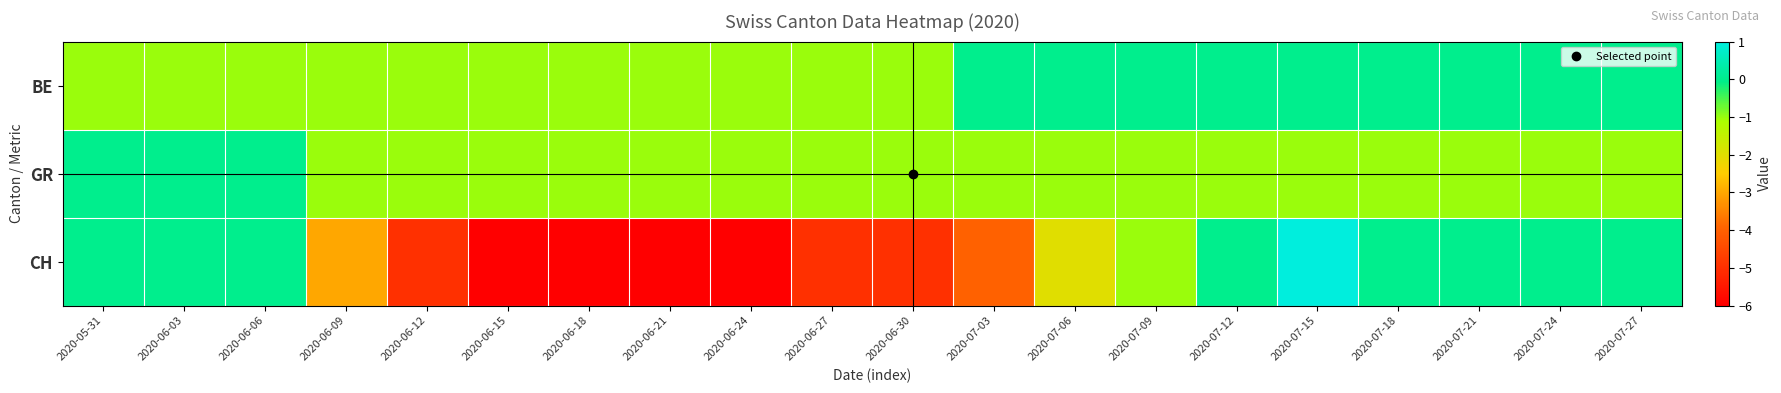

How many data points does each series have?

20